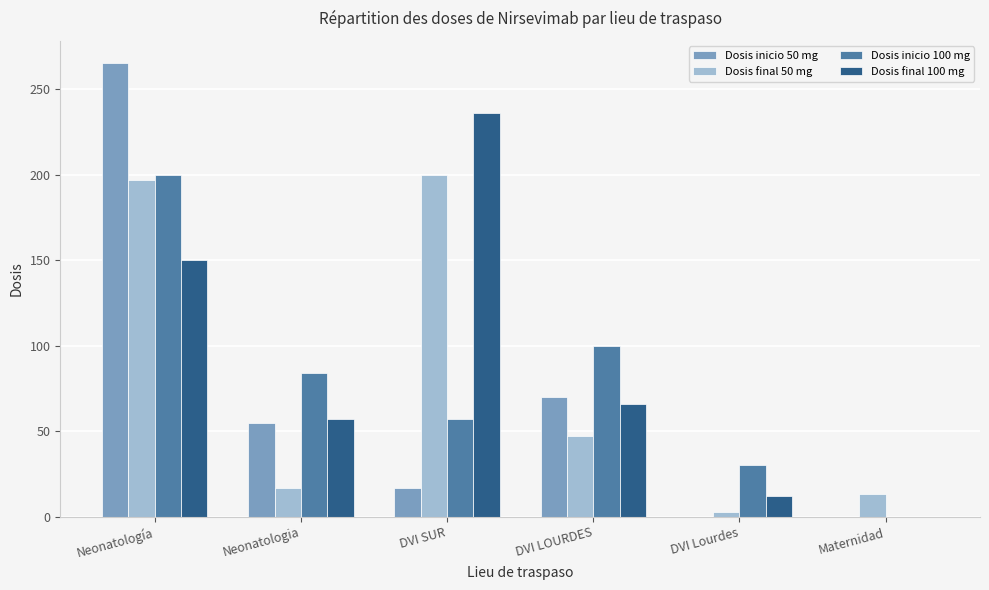

Are the bars grouped side by side (vs. stacked)?

Yes